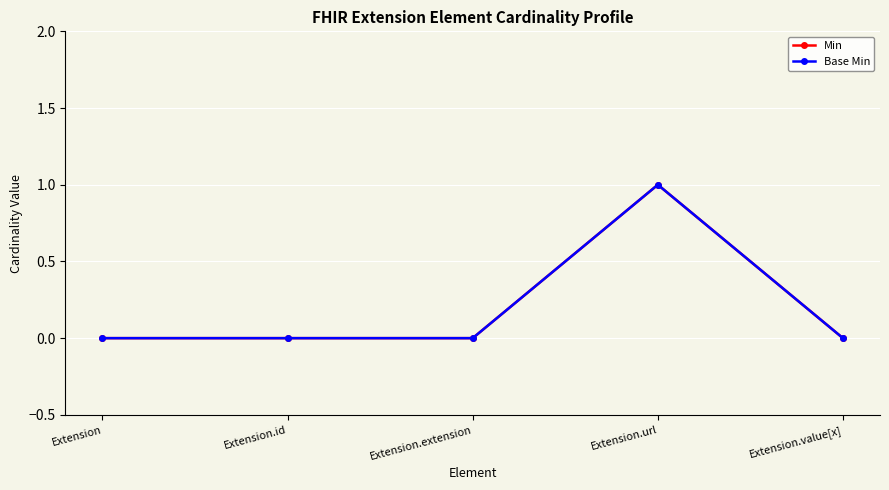

Is this an area chart (filled region under the line)?

No